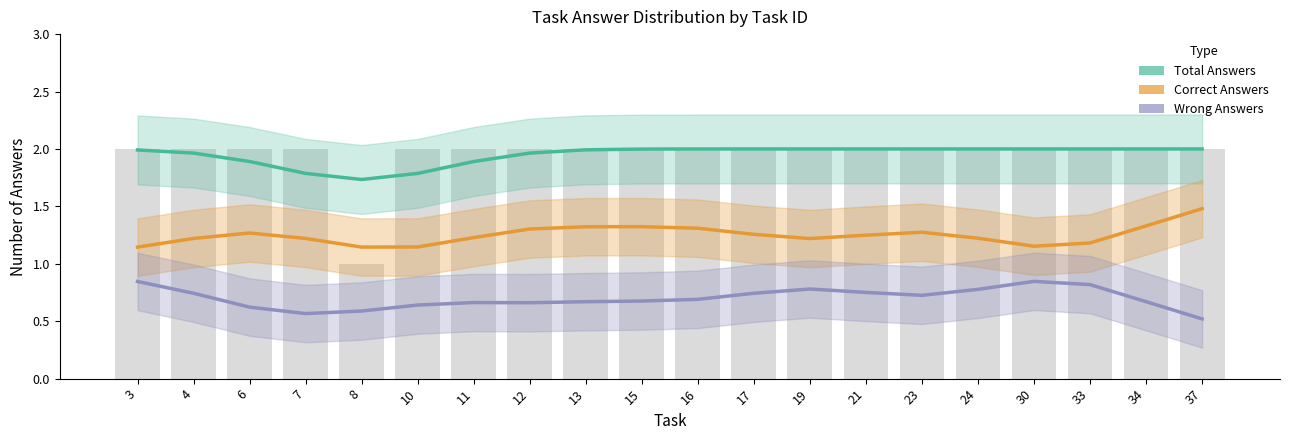

What is the value of the Total Answers bar at the 19th from the left?

2.0